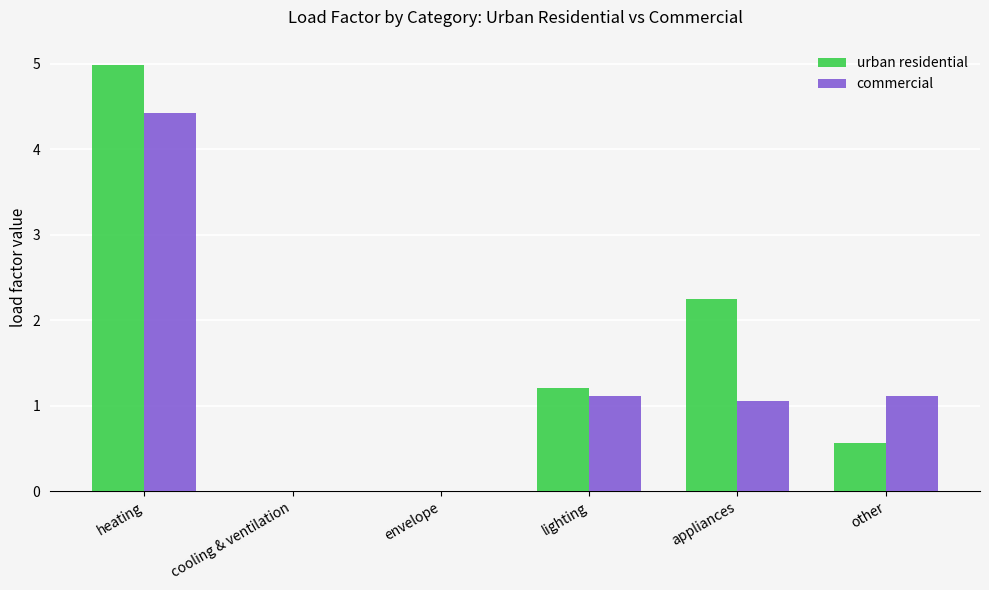

Reading left to right, extract all data points from this chart.

urban residential: heating=5.0	cooling & ventilation=0.0	envelope=0.0	lighting=1.2	appliances=2.2	other=0.6
commercial: heating=4.4	cooling & ventilation=0.0	envelope=0.0	lighting=1.1	appliances=1.1	other=1.1